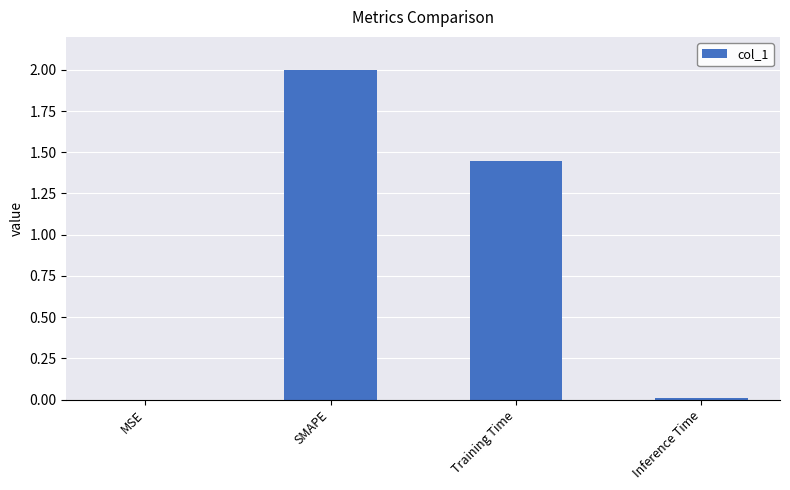

Where is the data nearest to the value 1?

Training Time